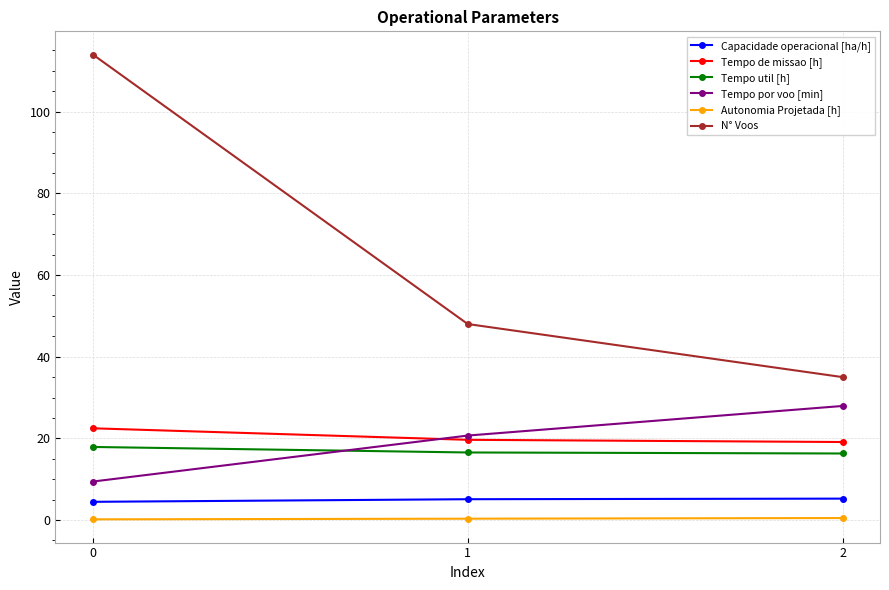

Which series has the largest total across all categories?

N° Voos